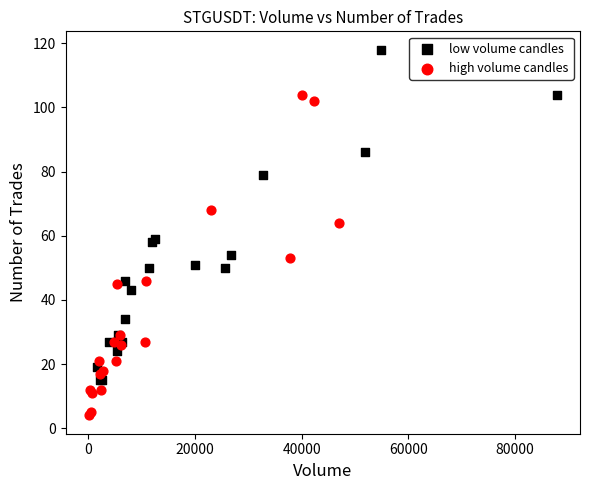

Which series contains the highest Y value?

low volume candles